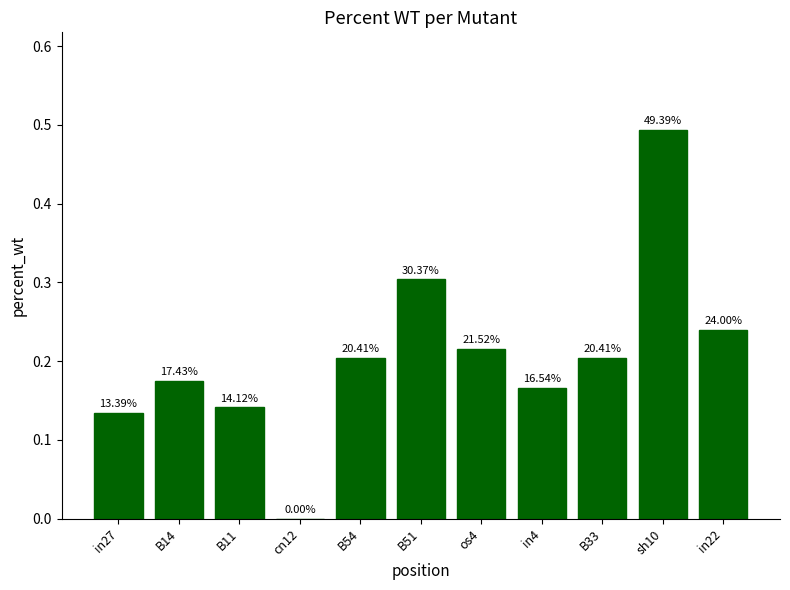

What position from the right is os4?

5